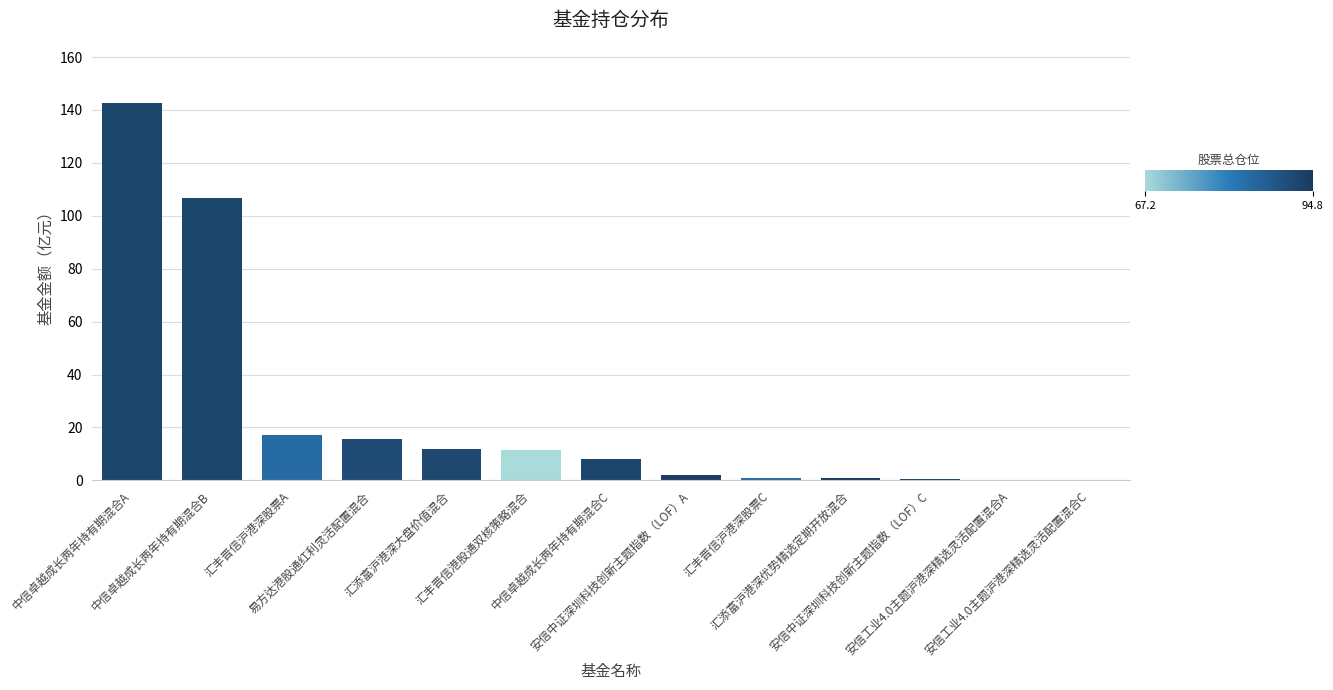

Does the chart contain stacked bars?

No